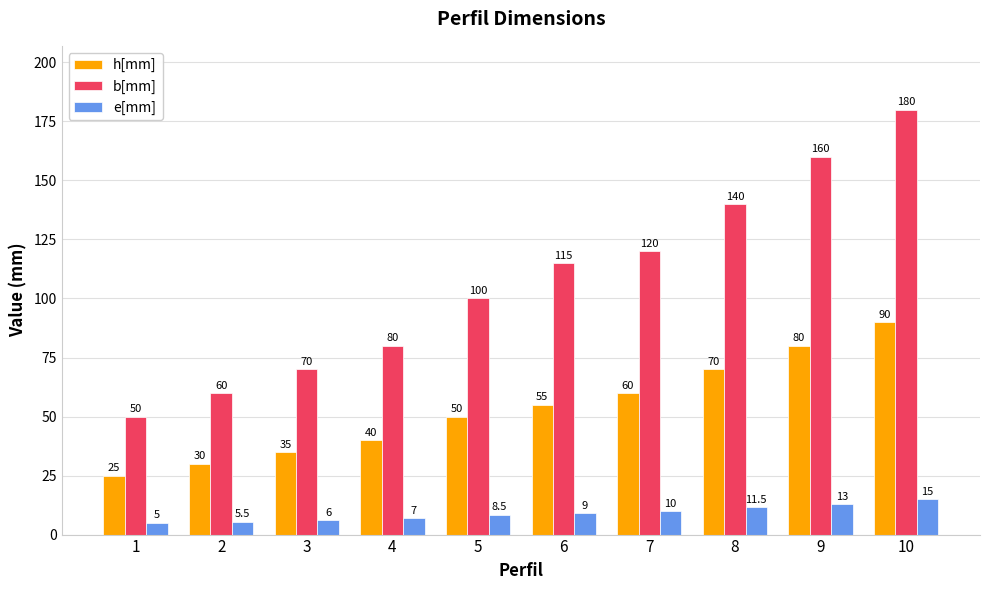

Is it true that h[mm] equals 19.3 at 4?

False